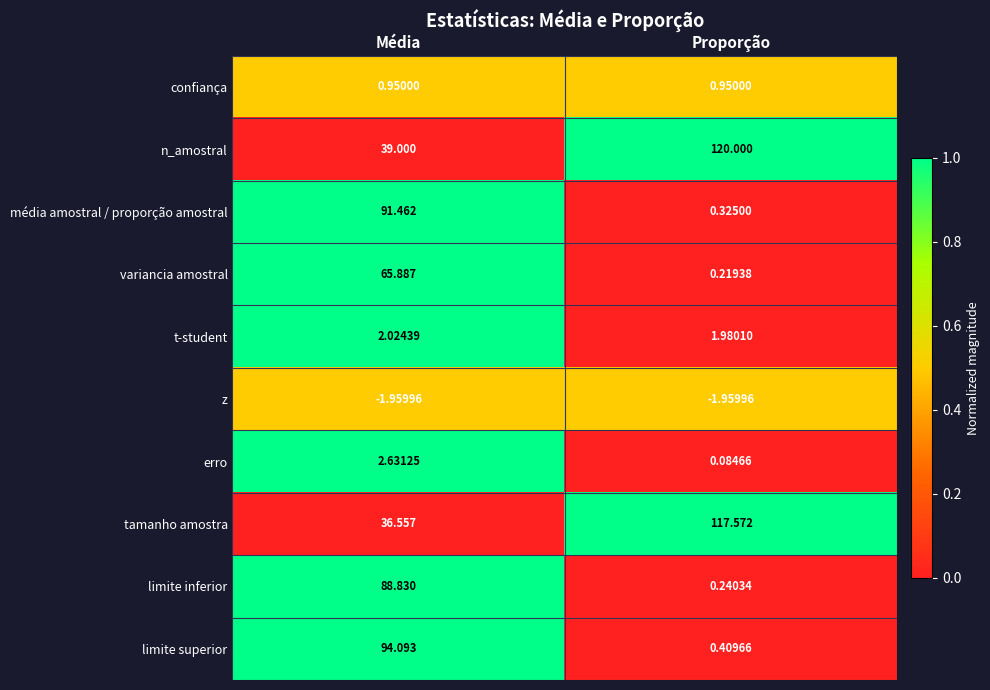

Between Média and Proporção, which series saw the biggest shift?

limite superior